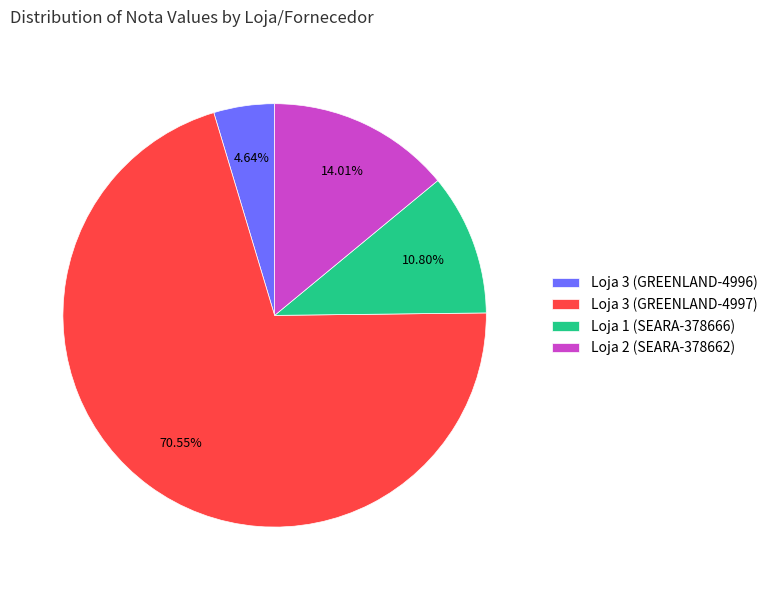

Rank the categories by value from highest to lowest.

Loja 3 (GREENLAND-4997), Loja 2 (SEARA-378662), Loja 1 (SEARA-378666), Loja 3 (GREENLAND-4996)